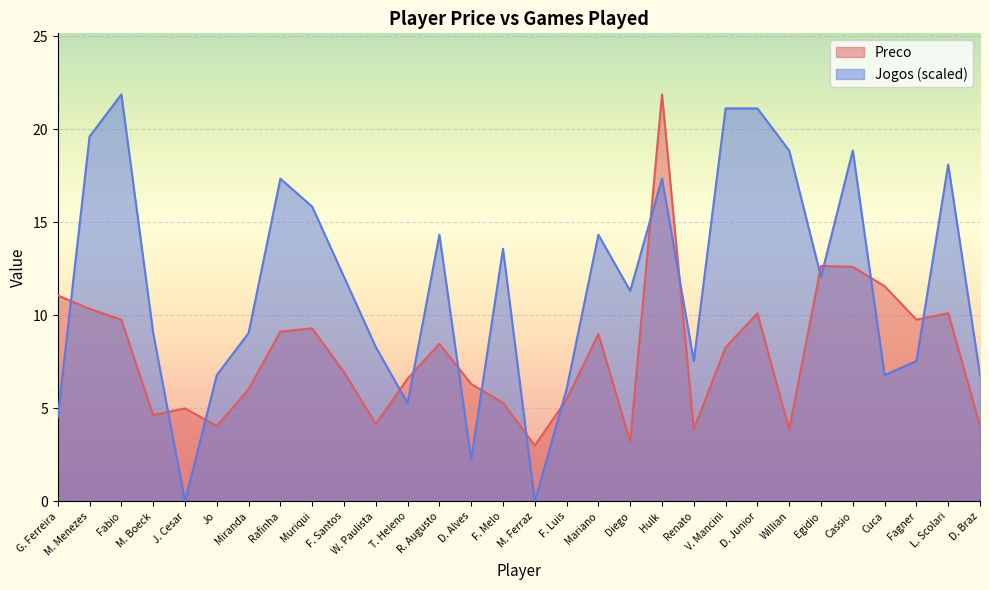

How many values in Jogos are above zero?

28